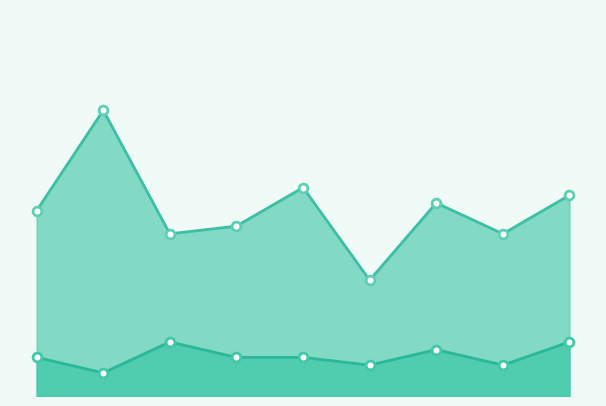

What is the total value across all series at 2017?

28